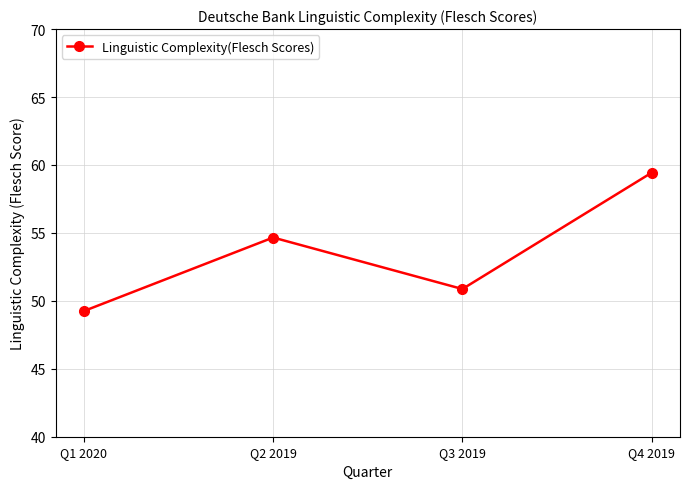

What is the label of the 2nd point from the left?

Q2 2019